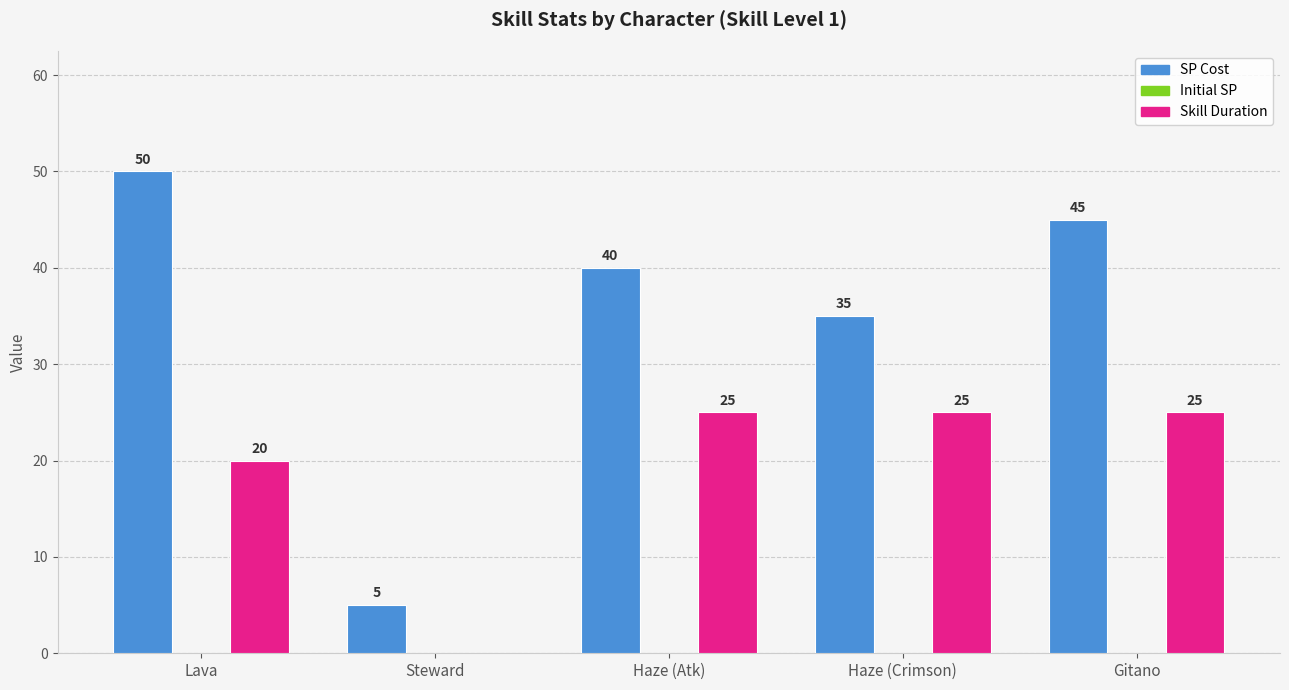

How many categories are shown in the chart?

5